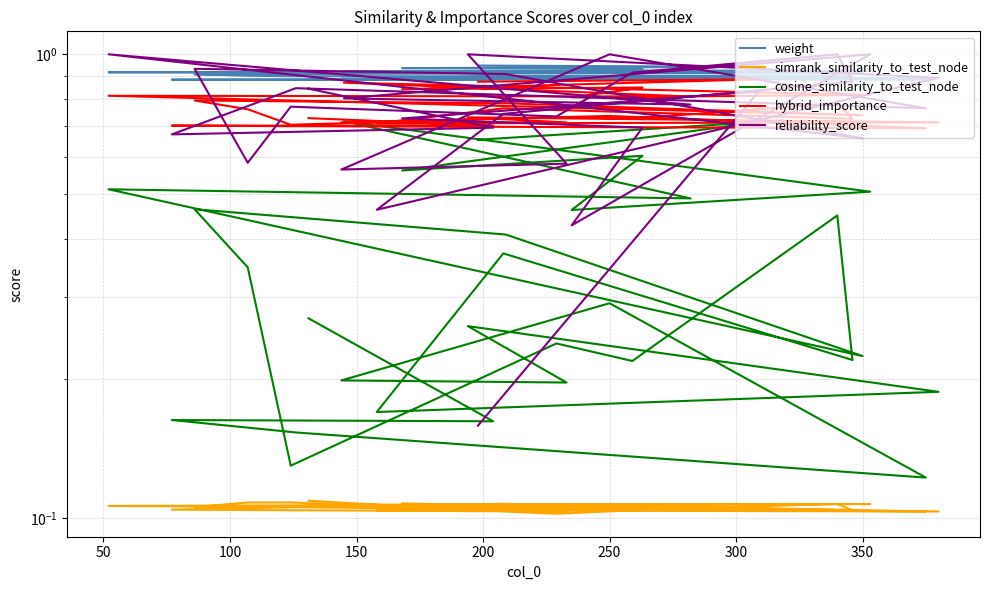

At which category does the chart reach its peak across all series?

250